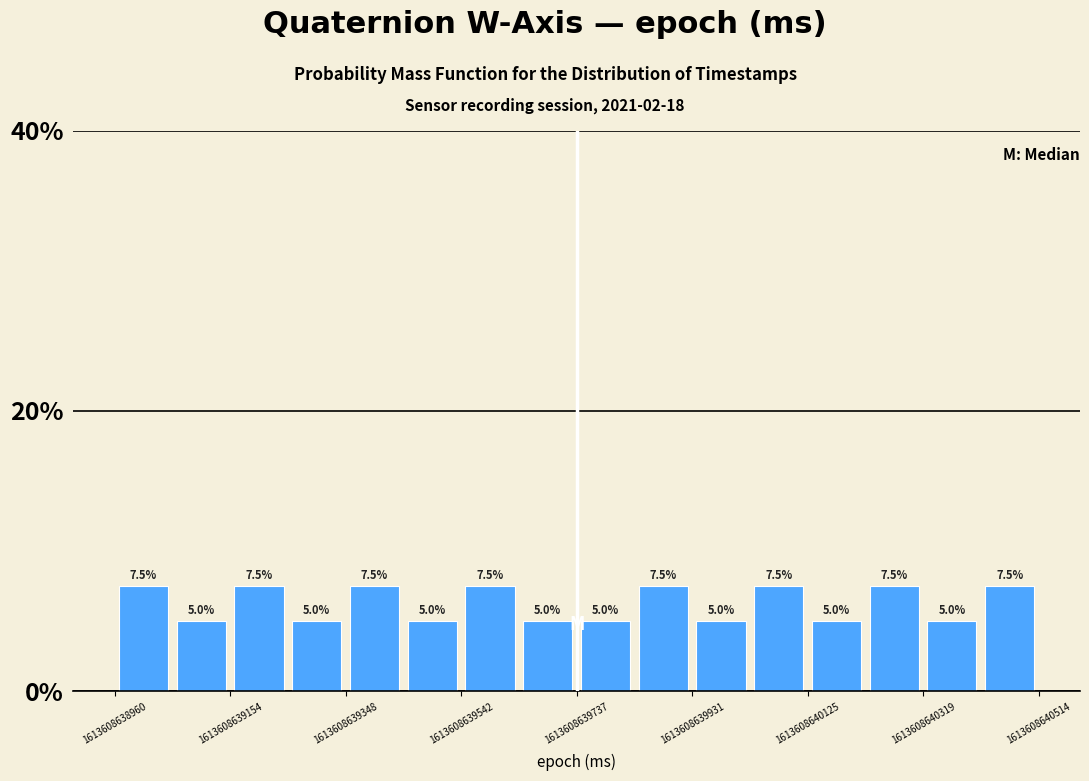

Reading left to right, transcribe this chart: for each bar, give the range it covers on the x-axis and its height. The bar edges are not printed on the chart, so give them approximately, as read against the axis.

1613608638960 to 1613608639060: 7.5
1613608639060 to 1613608639160: 5.0
1613608639160 to 1613608639260: 7.5
1613608639260 to 1613608639340: 5.0
1613608639340 to 1613608639440: 7.5
1613608639440 to 1613608639540: 5.0
1613608639540 to 1613608639640: 7.5
1613608639640 to 1613608639740: 5.0
1613608639740 to 1613608639840: 5.0
1613608639840 to 1613608639940: 7.5
1613608639940 to 1613608640020: 5.0
1613608640020 to 1613608640120: 7.5
1613608640120 to 1613608640220: 5.0
1613608640220 to 1613608640320: 7.5
1613608640320 to 1613608640420: 5.0
1613608640420 to 1613608640520: 7.5